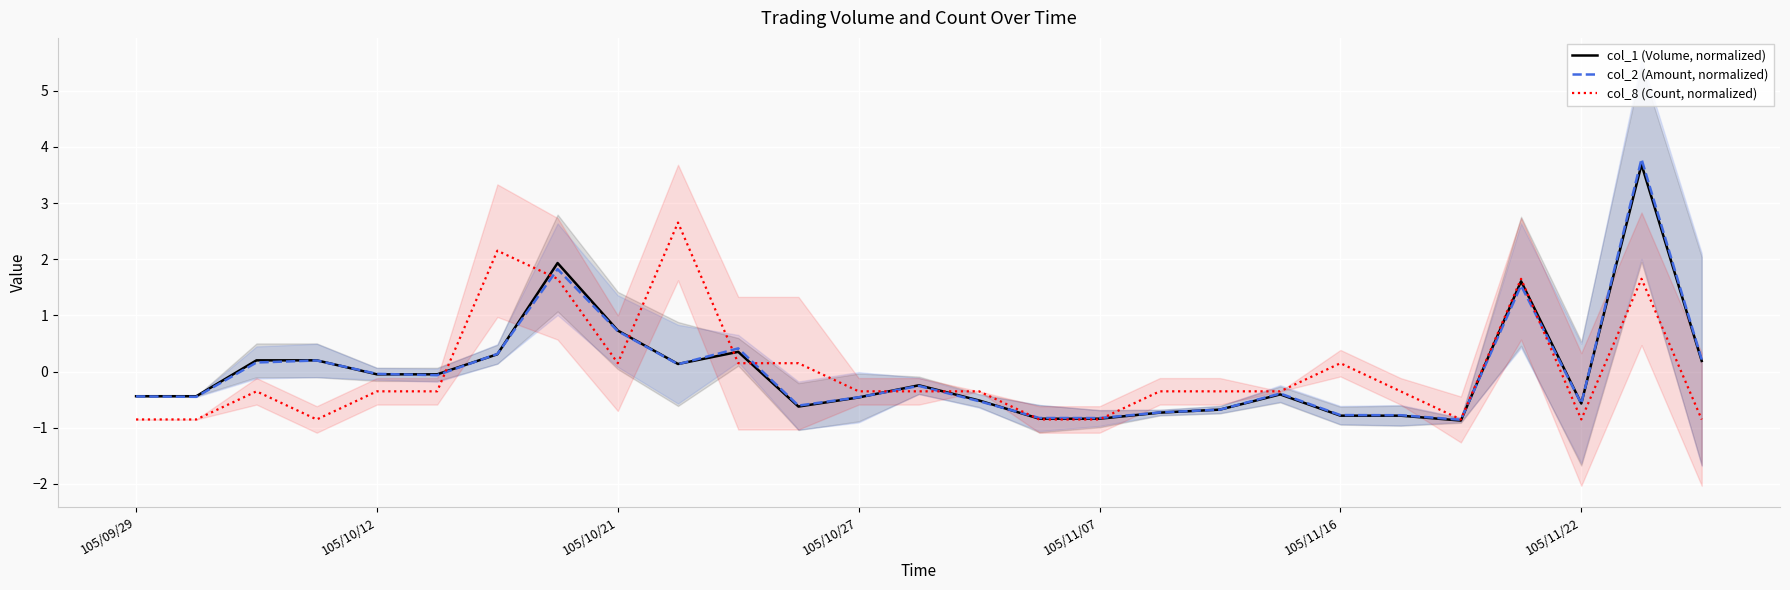

Reading left to right, extract all data points from this chart.

col_1 (Volume, normalized): -0.4	-0.4	0.2	0.2	-0.0	-0.0	0.3	1.9	0.7	0.1	0.4	-0.6	-0.5	-0.2	-0.5	-0.8	-0.8	-0.7	-0.7	-0.4	-0.8	-0.8	-0.9	1.6	-0.6	3.7	0.2
col_2 (Amount, normalized): -0.4	-0.5	0.2	0.2	-0.0	-0.1	0.3	1.8	0.7	0.1	0.4	-0.6	-0.5	-0.3	-0.5	-0.8	-0.8	-0.7	-0.7	-0.4	-0.8	-0.8	-0.9	1.5	-0.6	3.8	0.2
col_8 (Count, normalized): -0.9	-0.9	-0.4	-0.9	-0.4	-0.4	2.2	1.7	0.1	2.7	0.1	0.1	-0.4	-0.4	-0.4	-0.9	-0.9	-0.4	-0.4	-0.4	0.1	-0.4	-0.9	1.7	-0.9	1.7	-0.9